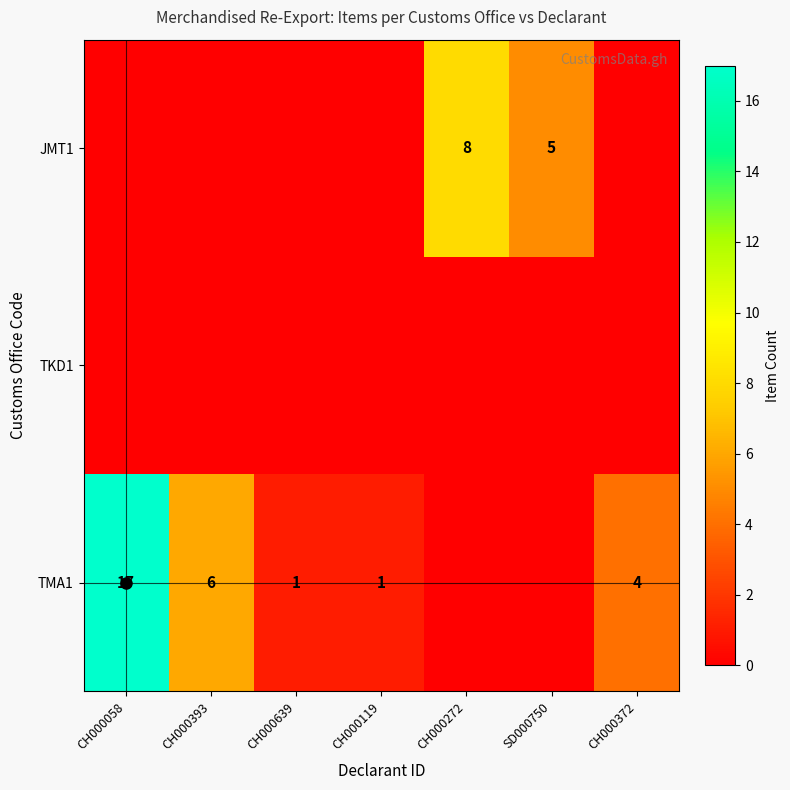

Which category has the highest value in the TMA1 series?

CH000058